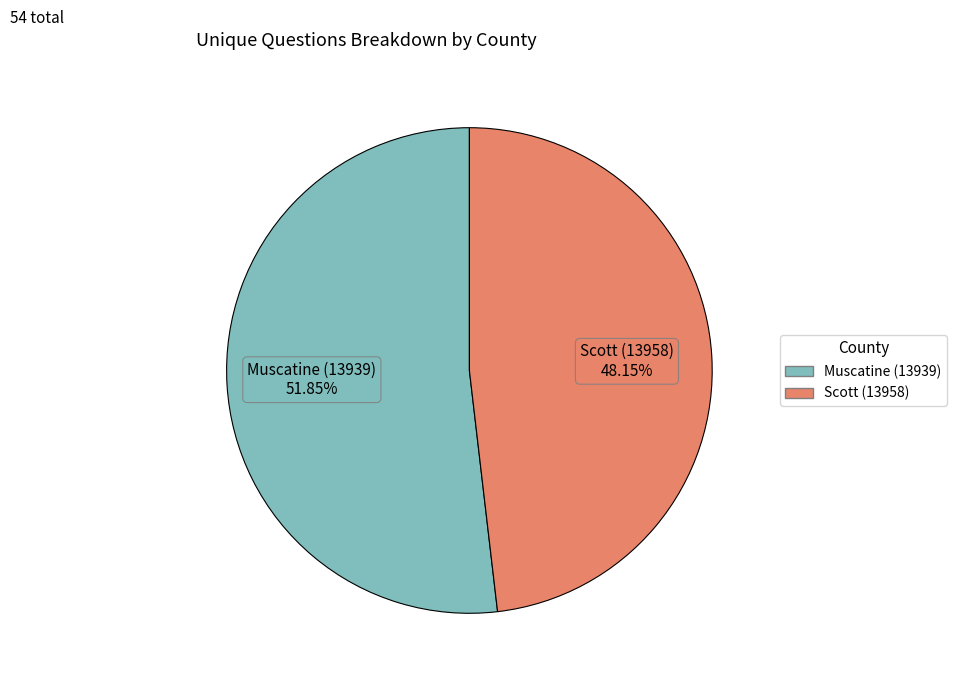

Is there a majority slice in this chart?

Yes